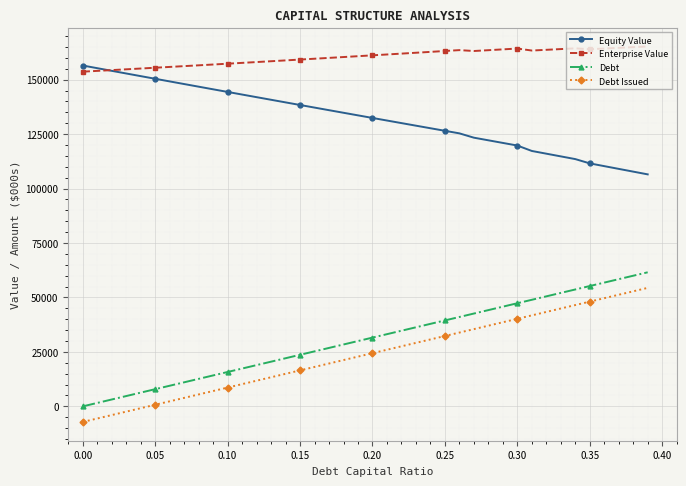

What is the maximum value for Debt?

61547.6